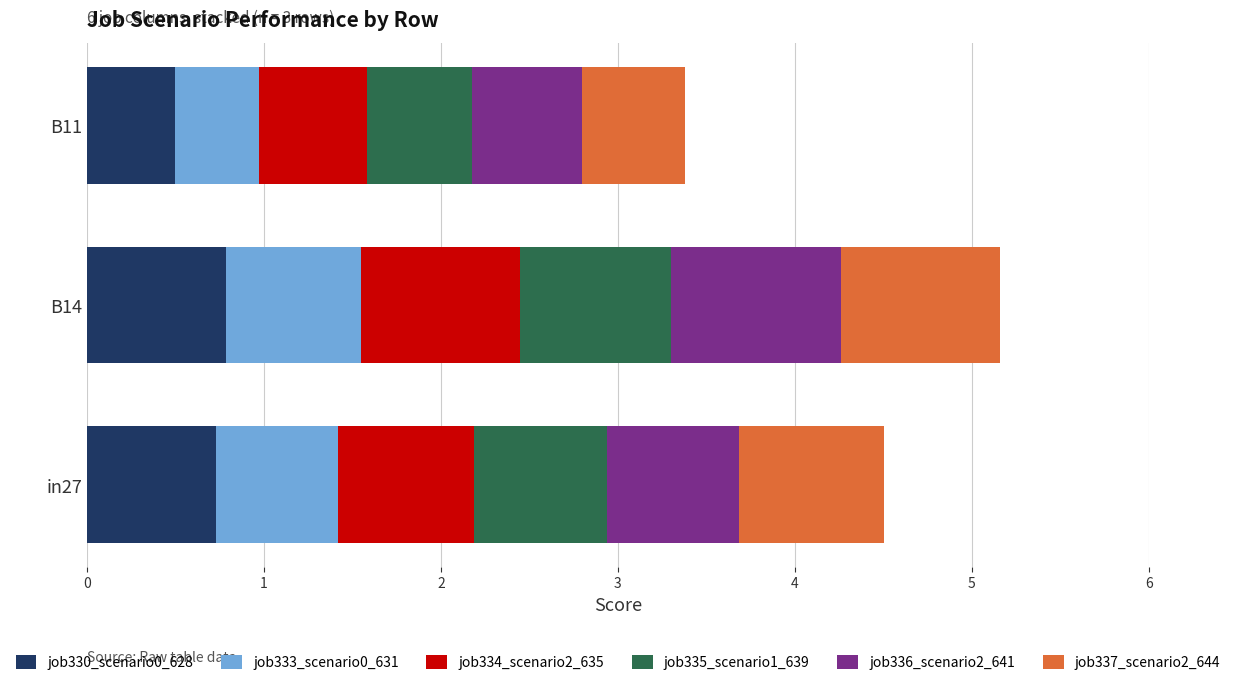

What is the highest value of the job330_scenario0_628 series?

0.8